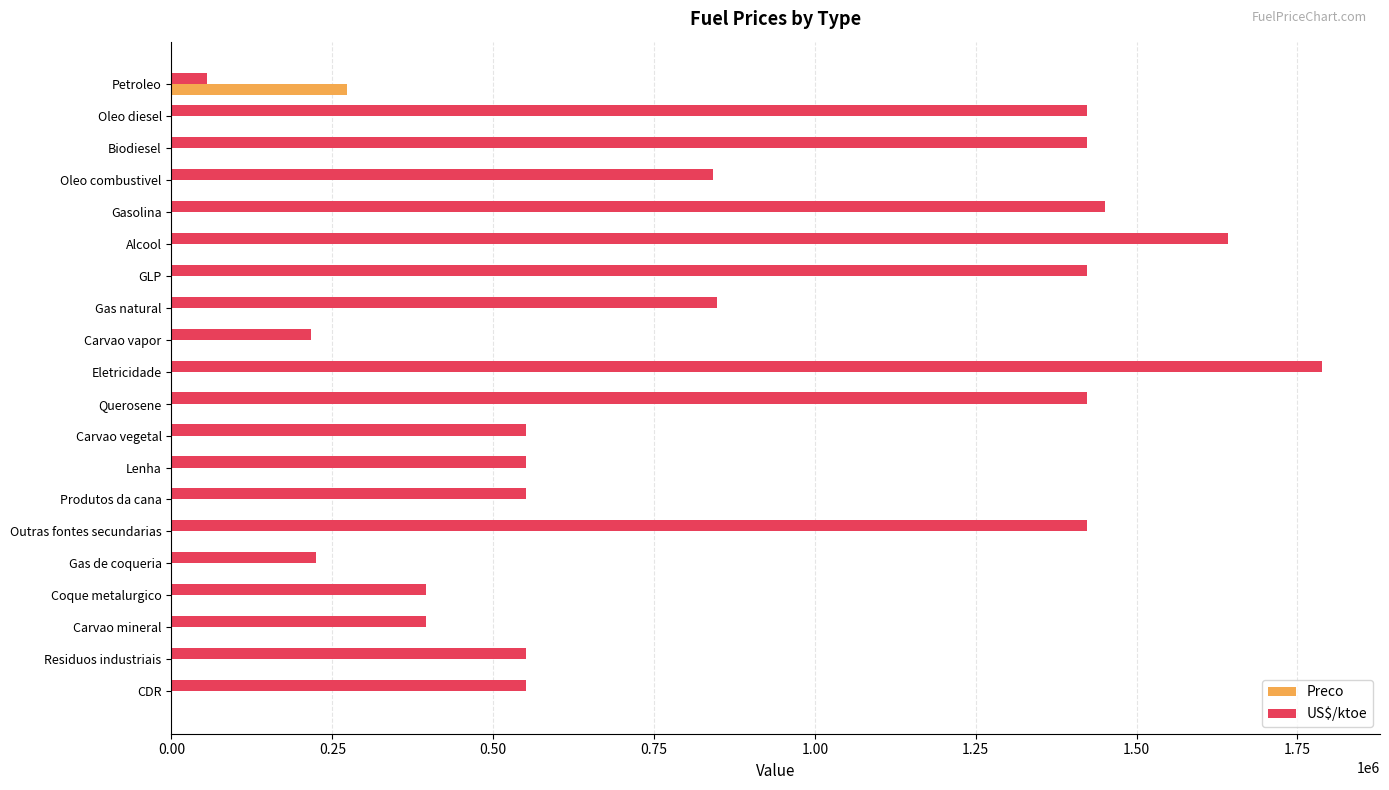

Which category has the highest value in the Preco series?

Petroleo